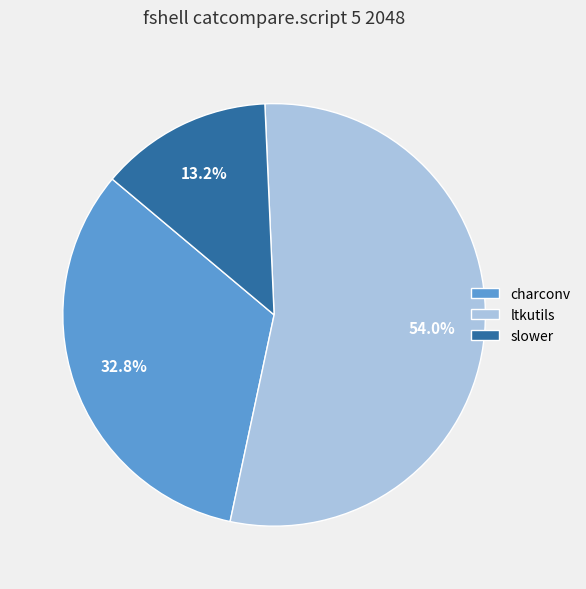

Which slice is the largest?

ltkutils